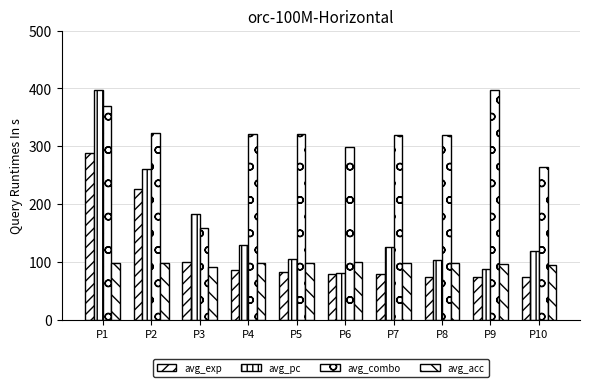

How many categories are shown in the chart?

10